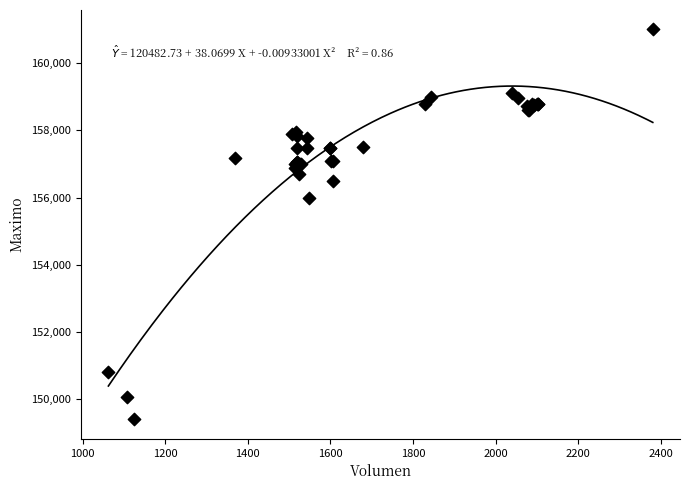

What Y value in the scatter plot is closest to 155202?

156000